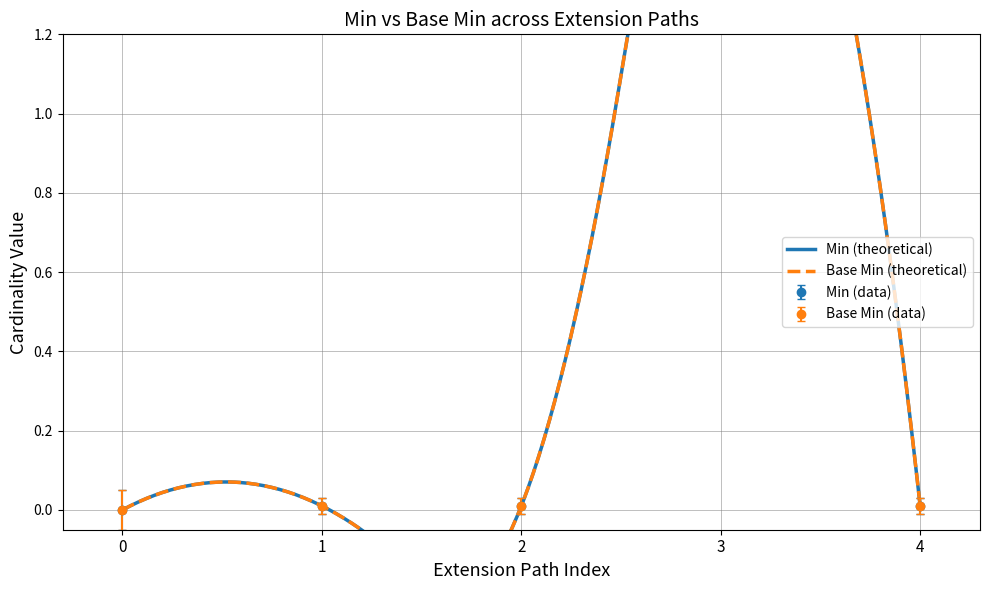

What is the difference between the maximum and minimum values in the Base Min series?

2.0